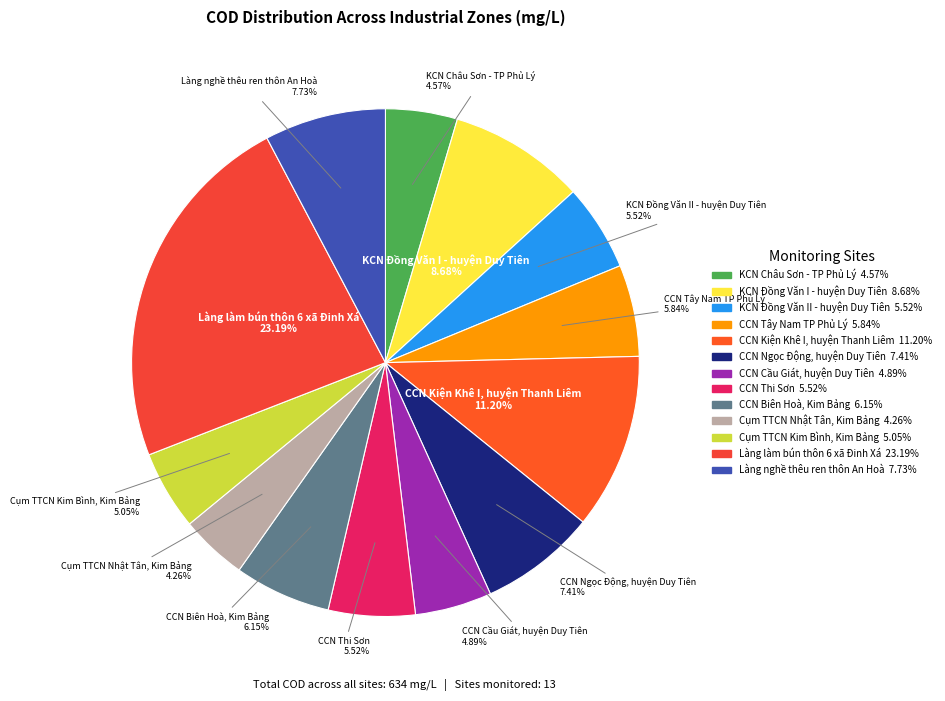

To the nearest percent, what portion does CCN Tây Nam TP Phủ Lý represent?

6%